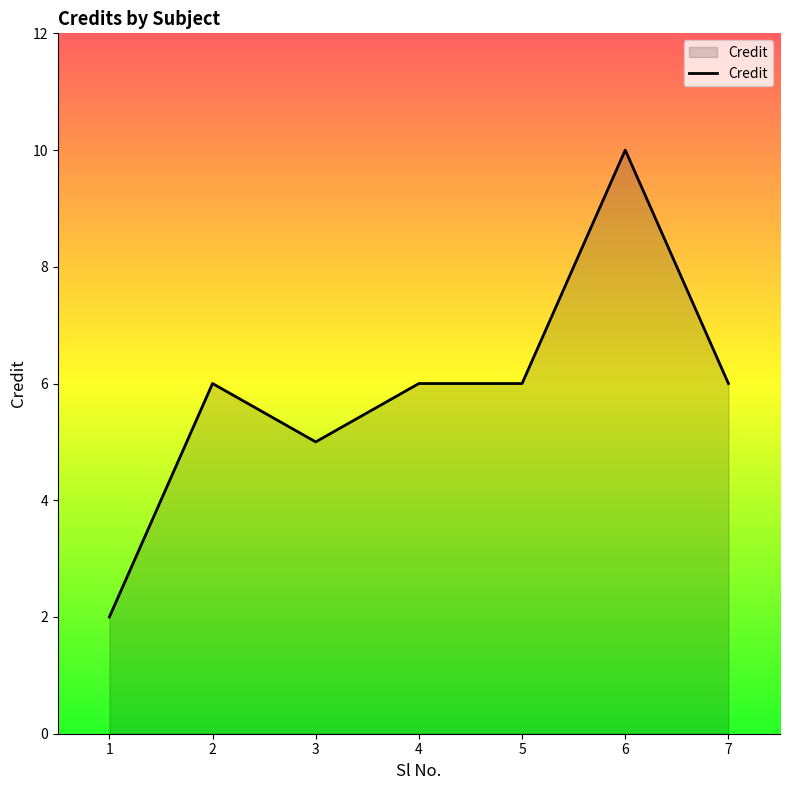

True or false: the data shows 1 at 1.

False